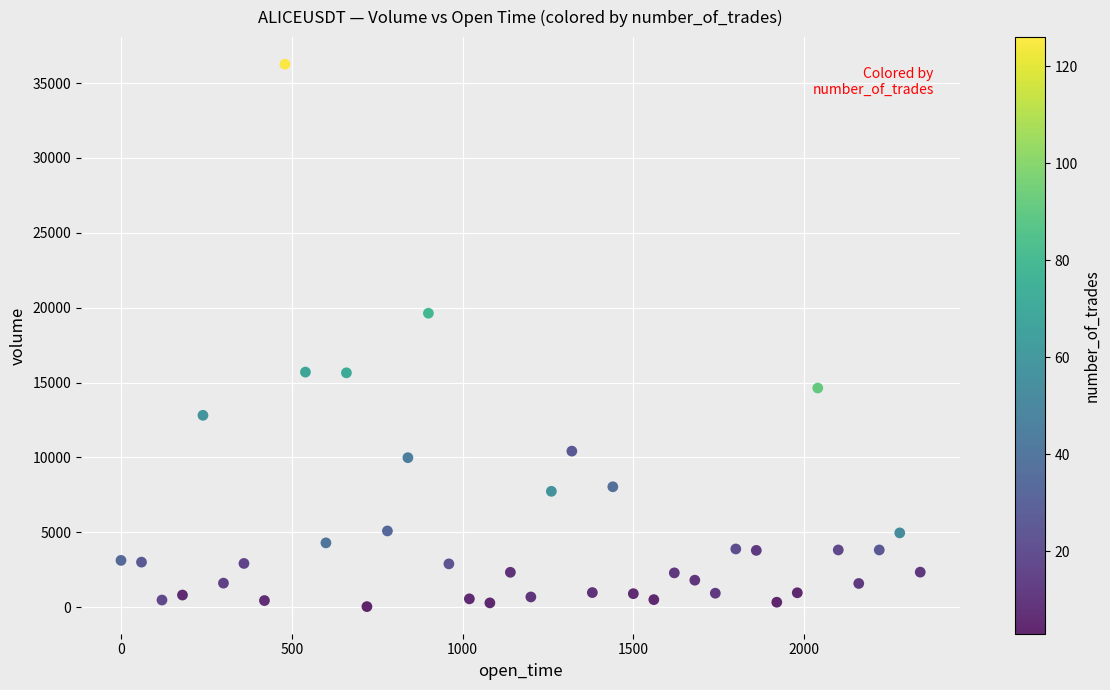

What is the range of Y values (max minus min)?

36228.2